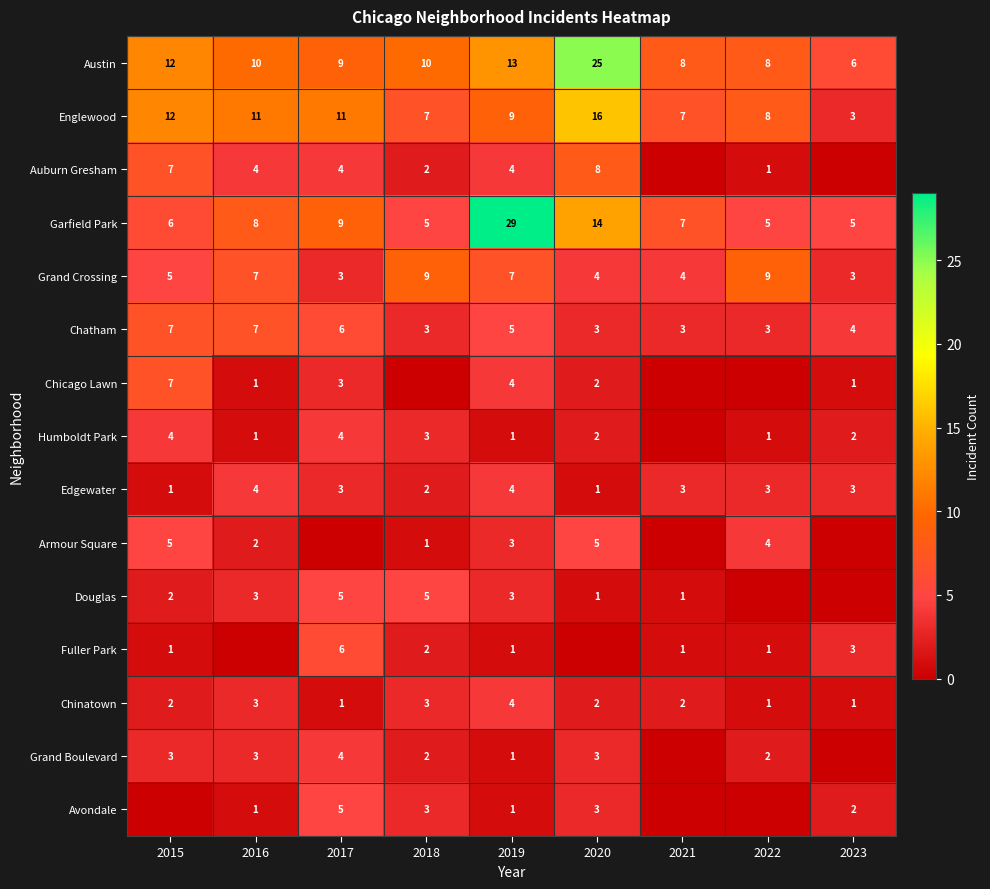

What is the maximum value shown in the chart?

29